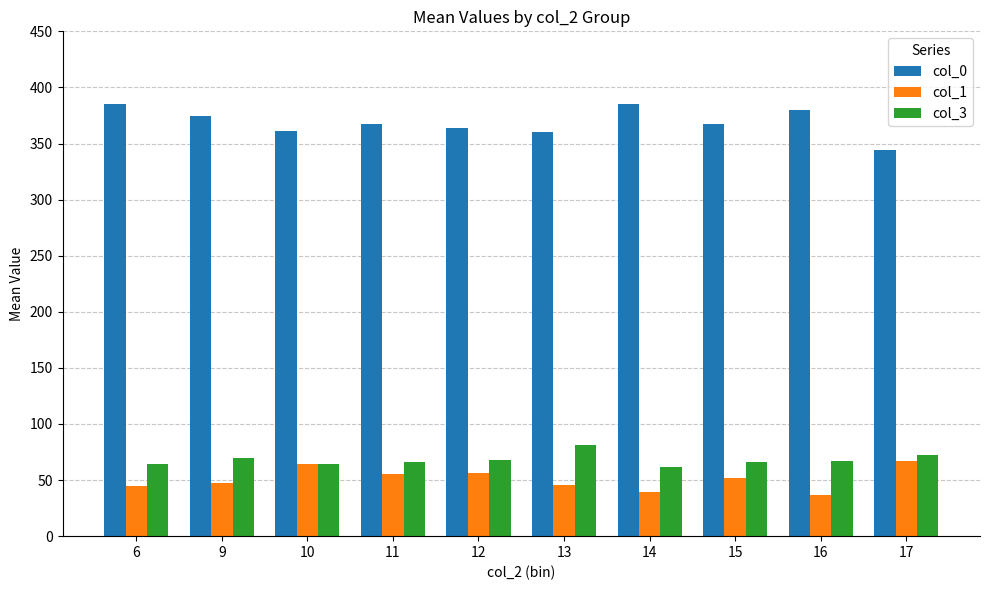

What is the sum of the col_1 values at 14 and 9?

86.0